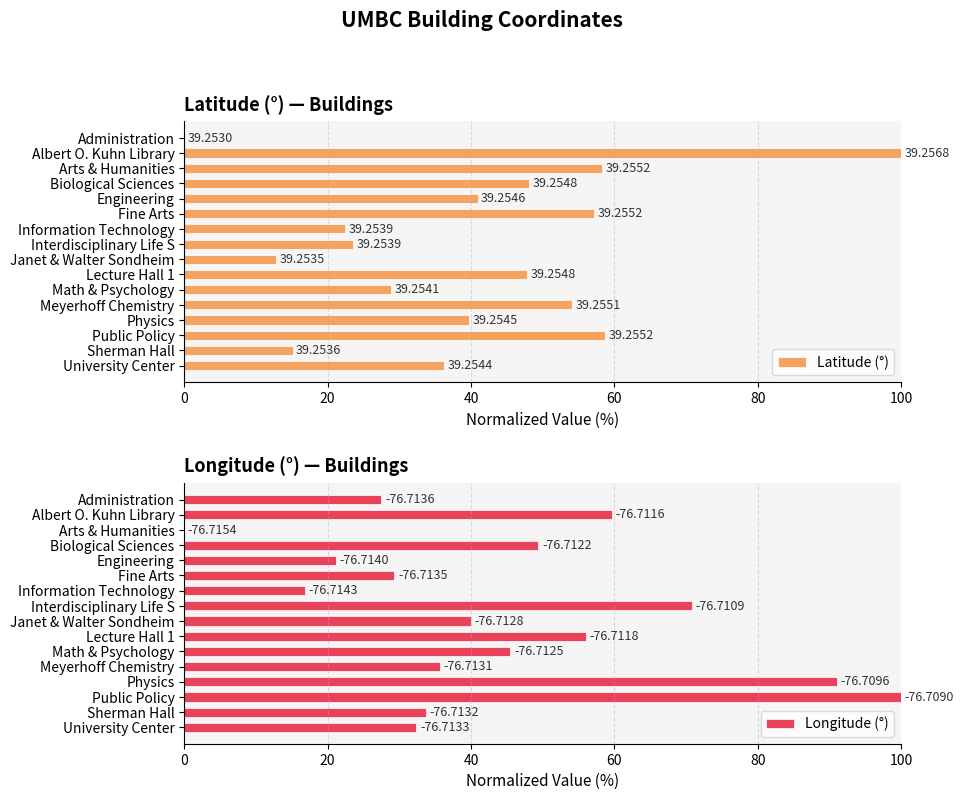

The Longitude (°) series shows 19.3 at Fine Arts. True or false?

False